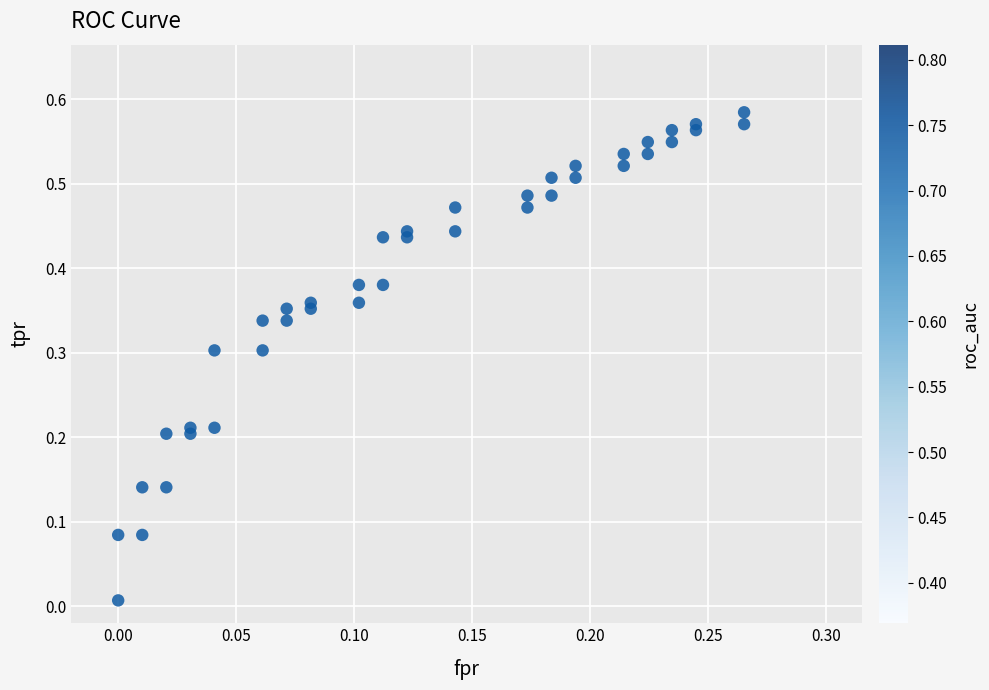

How many points are shown in the scatter plot?

40